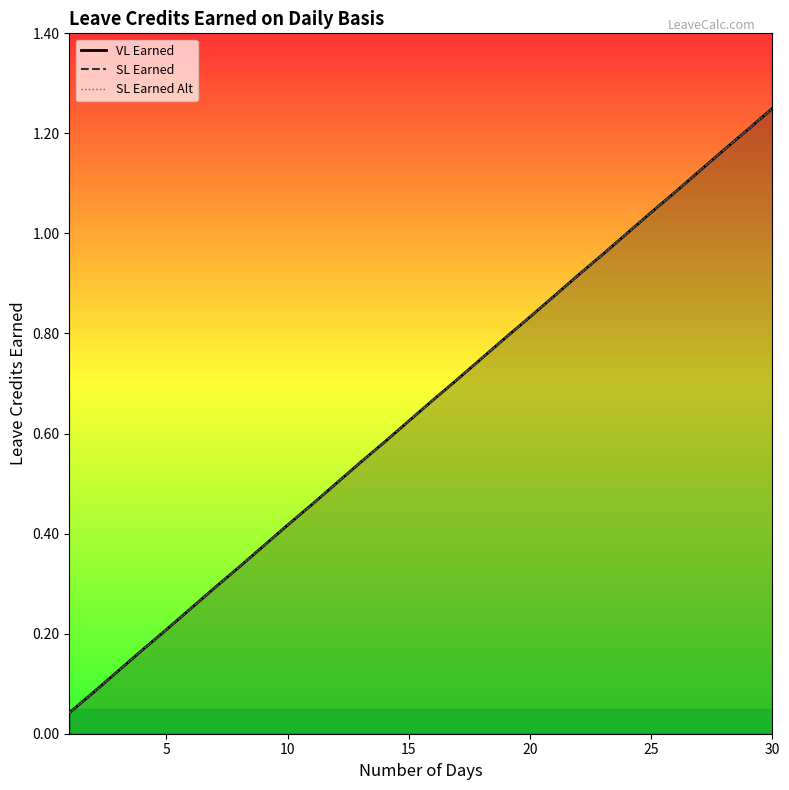

How many lines are shown in the chart?

3